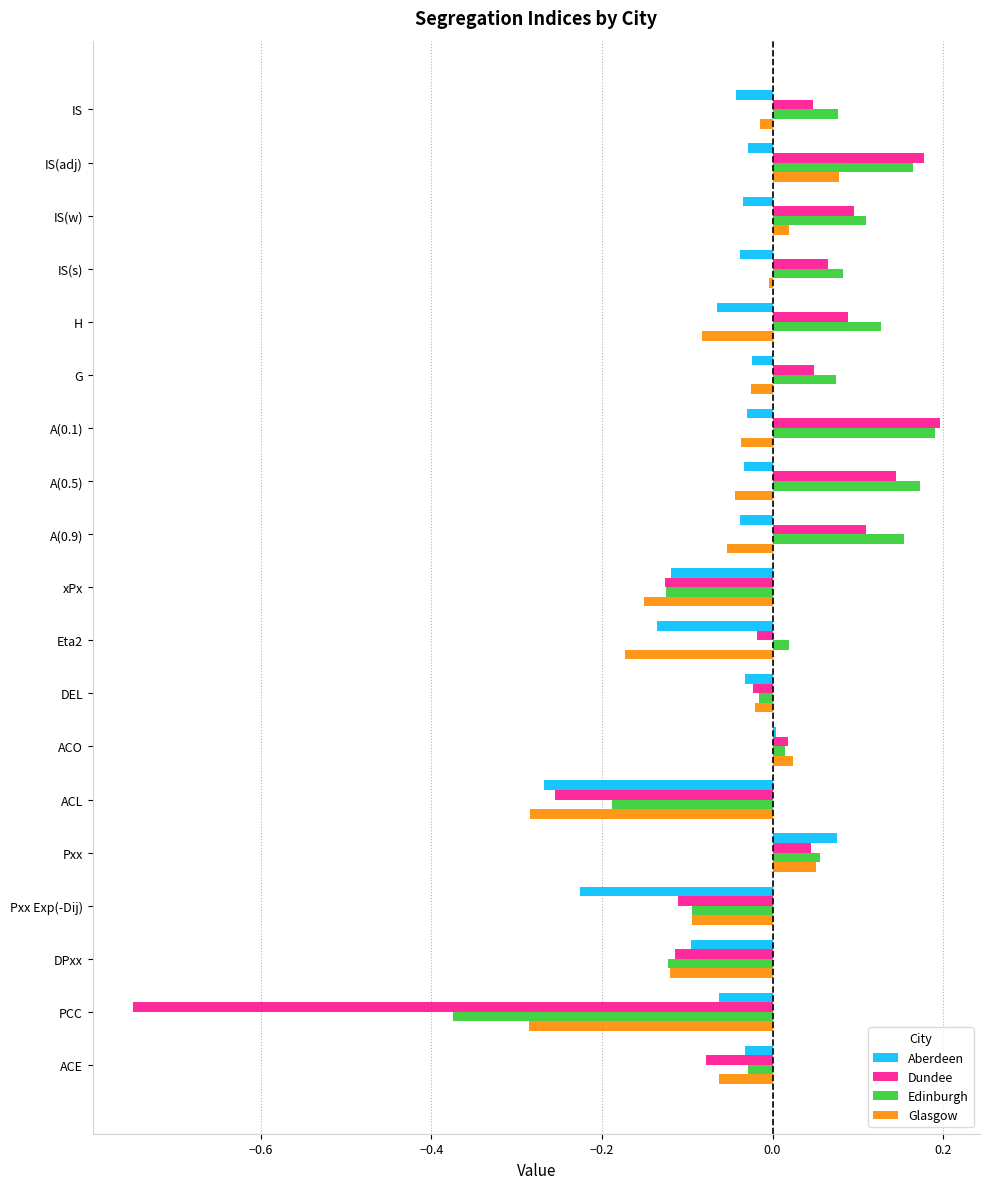

The value of Aberdeen at xPx is -0.2. True or false?

False